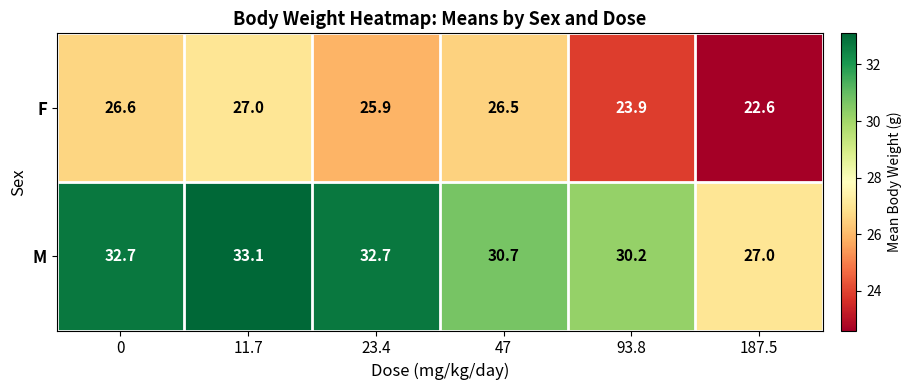

What is the total value across all series at 11.7?

60.1